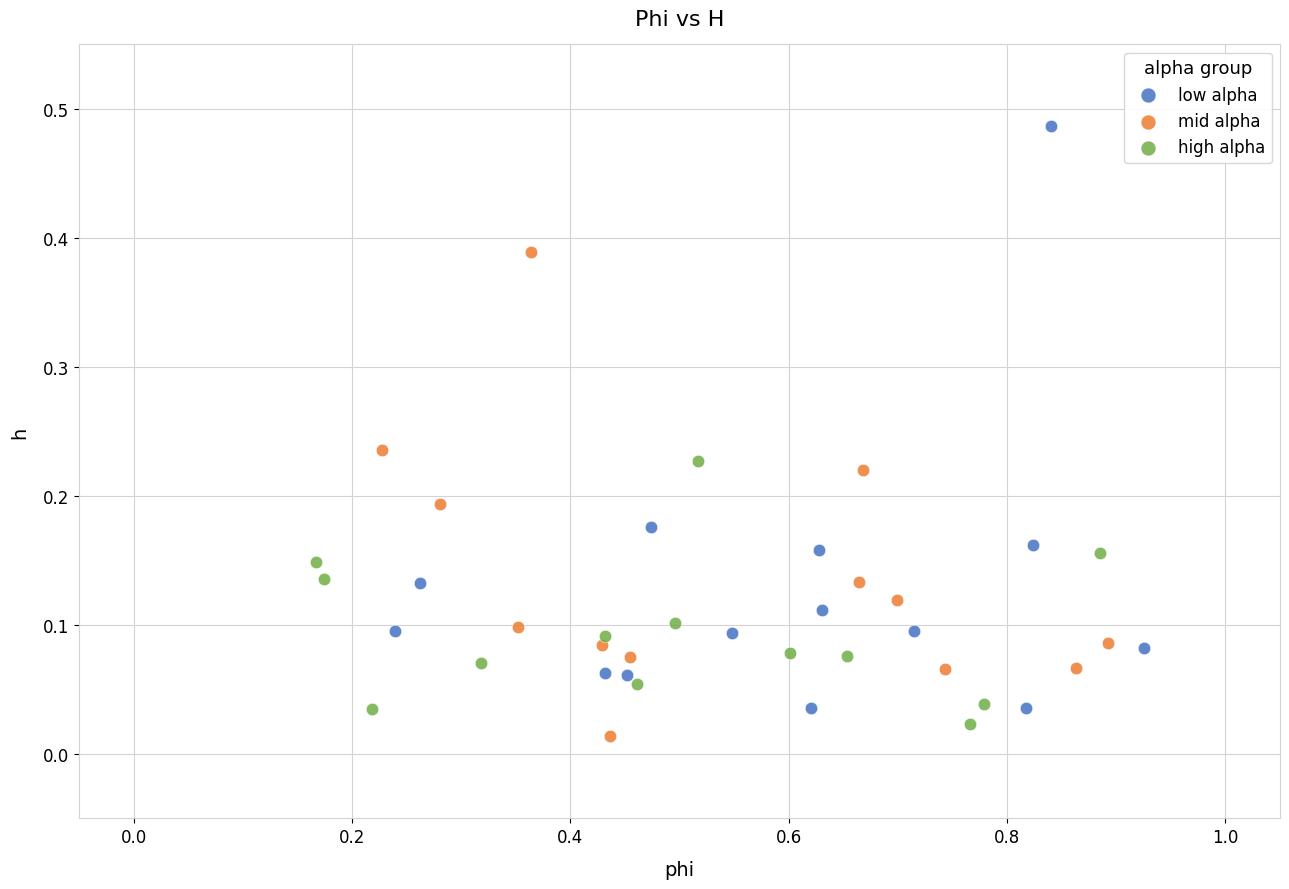

Which series contains the highest Y value?

low alpha